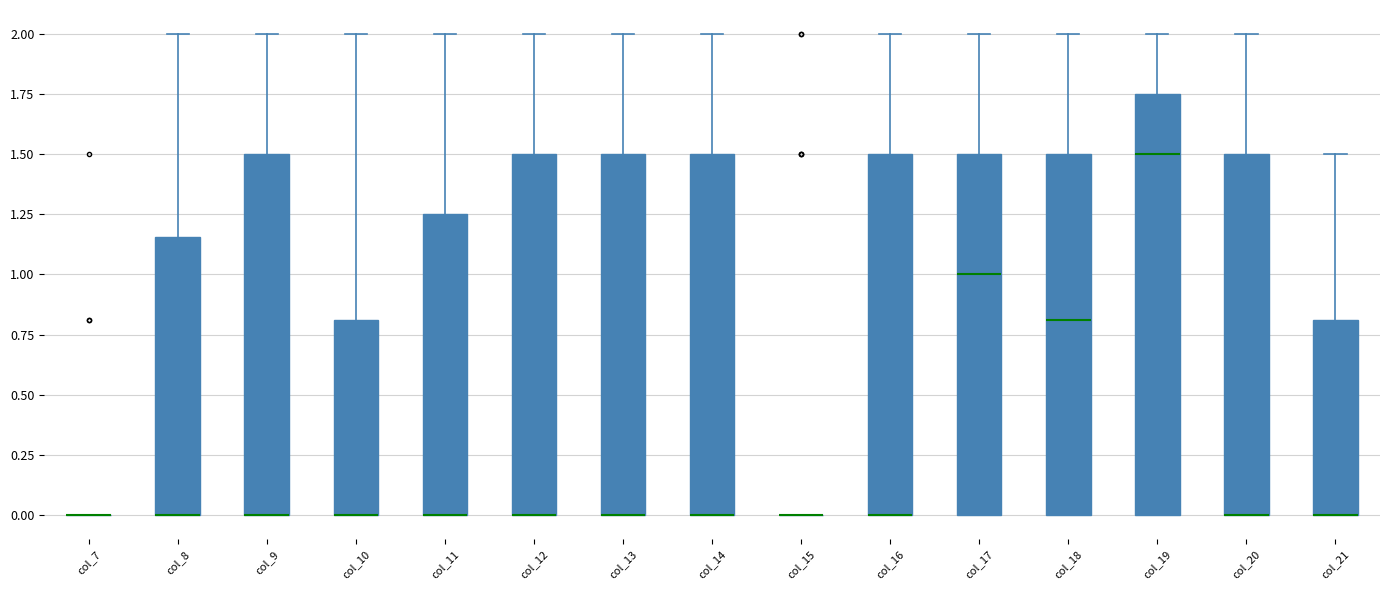

Reading left to right, read every box against the y-axis: the position of its median line, the range the box covers, and the ends of its whiskers. The values are not printed on the chart, so give them approximately, as read against the axis.

col_7: box collapsed to a line at 0.00, whiskers 0.00 to 0.00
col_8: median 0.00 (drawn on the box's lower edge), box 0.00 to 1.15, whiskers 0.00 to 2.00
col_9: median 0.00 (drawn on the box's lower edge), box 0.00 to 1.50, whiskers 0.00 to 2.00
col_10: median 0.00 (drawn on the box's lower edge), box 0.00 to 0.80, whiskers 0.00 to 2.00
col_11: median 0.00 (drawn on the box's lower edge), box 0.00 to 1.25, whiskers 0.00 to 2.00
col_12: median 0.00 (drawn on the box's lower edge), box 0.00 to 1.50, whiskers 0.00 to 2.00
col_13: median 0.00 (drawn on the box's lower edge), box 0.00 to 1.50, whiskers 0.00 to 2.00
col_14: median 0.00 (drawn on the box's lower edge), box 0.00 to 1.50, whiskers 0.00 to 2.00
col_15: box collapsed to a line at 0.00, whiskers 0.00 to 0.00
col_16: median 0.00 (drawn on the box's lower edge), box 0.00 to 1.50, whiskers 0.00 to 2.00
col_17: median 1.00, box 0.00 to 1.50, whiskers 0.00 to 2.00
col_18: median 0.80, box 0.00 to 1.50, whiskers 0.00 to 2.00
col_19: median 1.50, box 0.00 to 1.75, whiskers 0.00 to 2.00
col_20: median 0.00 (drawn on the box's lower edge), box 0.00 to 1.50, whiskers 0.00 to 2.00
col_21: median 0.00 (drawn on the box's lower edge), box 0.00 to 0.80, whiskers 0.00 to 1.50